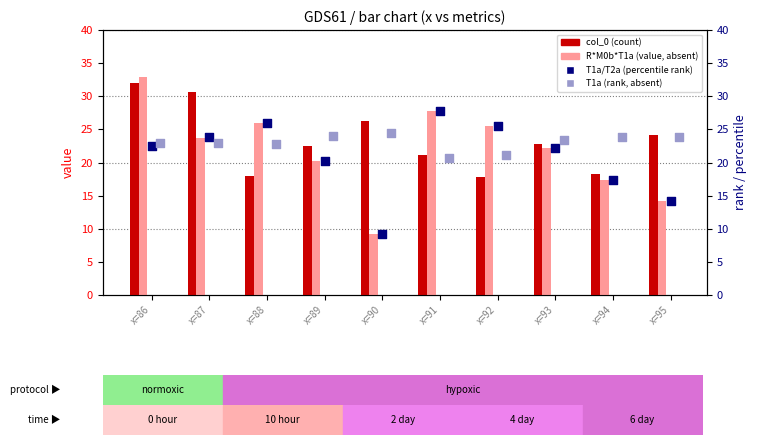

At which category is the sum across all series the highest?

x=86